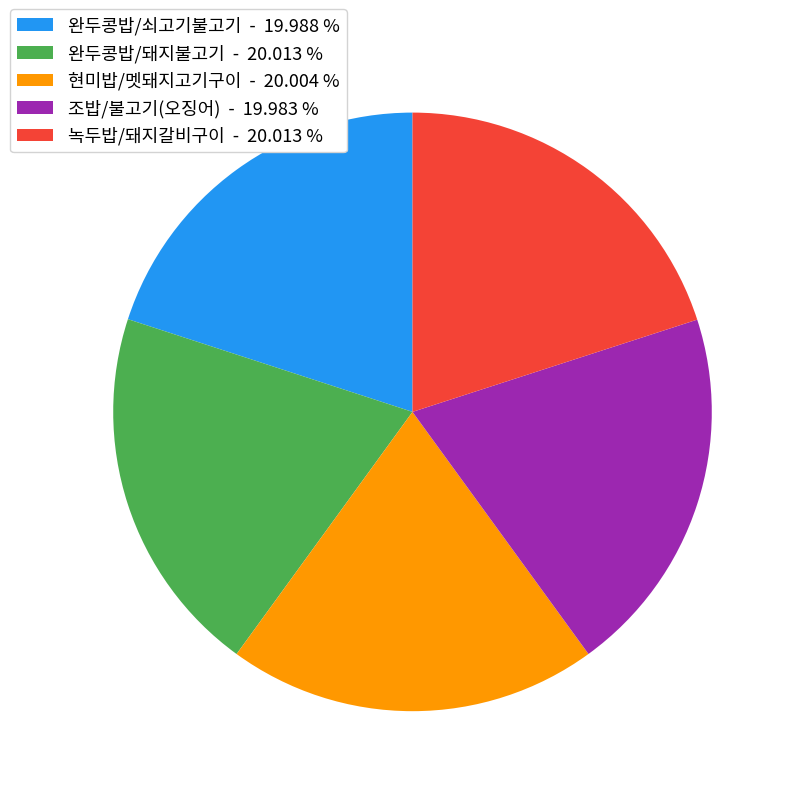

How many segments does this pie chart have?

5